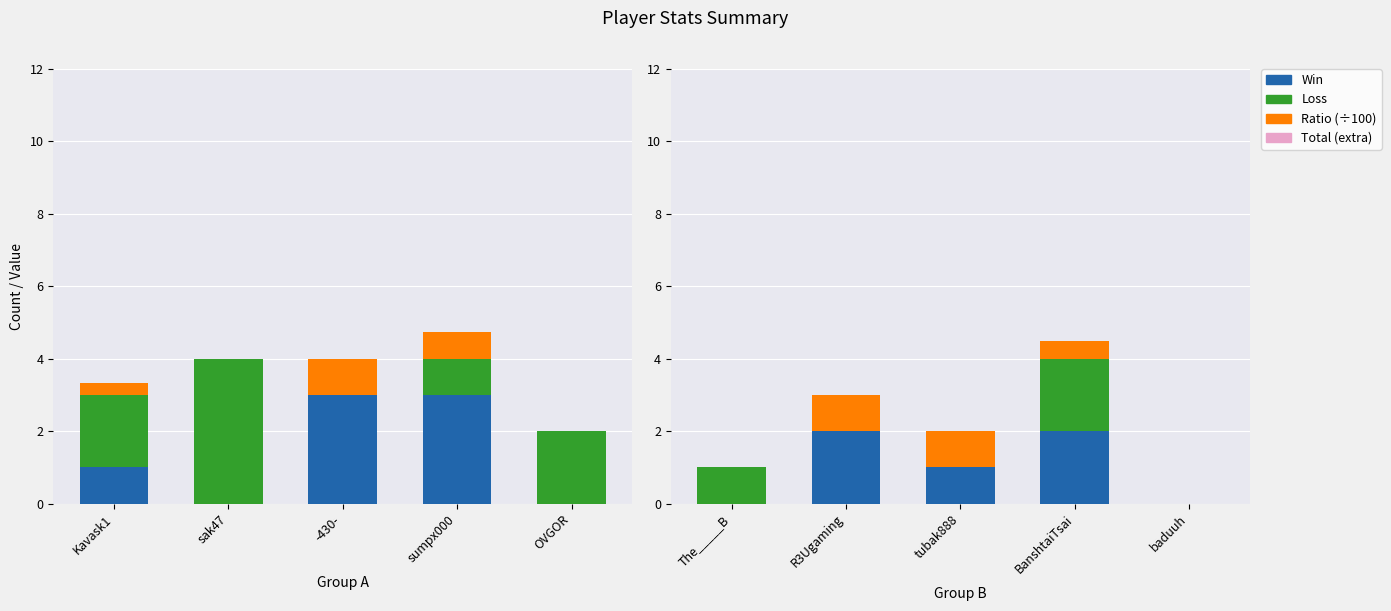

What is the difference between the highest and lowest values at tubak888?

1.0